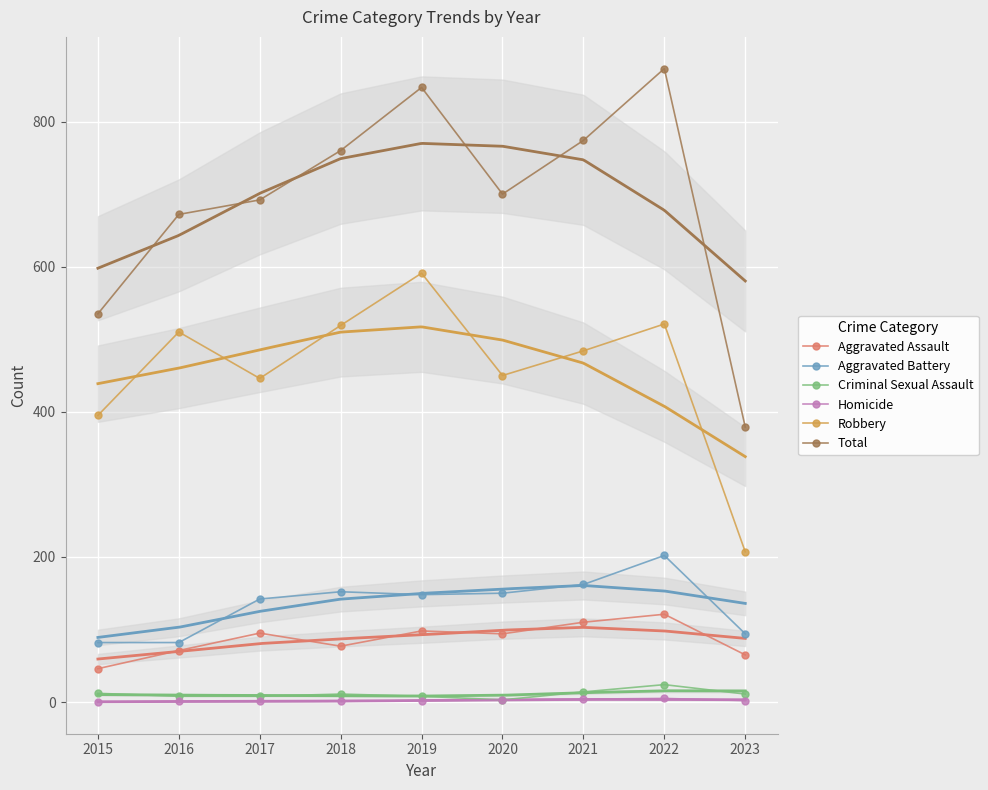

At 2020, list the series in order from largest to smallest.

Total, Robbery, Aggravated Battery, Aggravated Assault, Criminal Sexual Assault, Homicide